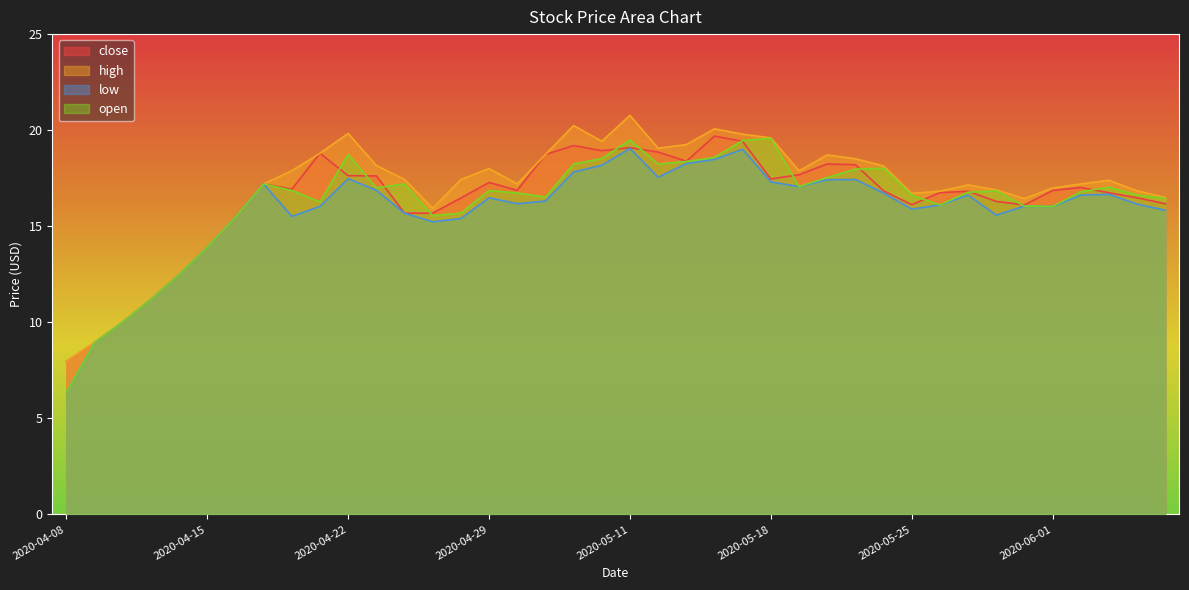

Reading right to left, transcribe all the data shown in this chart.

close: 16.2	16.5	16.7	17.0	16.9	16.1	16.3	16.8	16.8	16.1	16.8	18.2	18.2	17.7	17.5	19.4	19.7	18.4	18.9	19.1	18.9	19.2	18.7	16.9	17.3	16.5	15.7	15.7	17.6	17.6	18.8	16.9	17.2	15.5	13.9	12.5	11.2	10.0	8.9	8.0
high: 16.5	16.8	17.4	17.2	17.0	16.4	16.9	17.1	16.8	16.7	18.1	18.5	18.7	17.9	19.6	19.8	20.1	19.2	19.1	20.8	19.4	20.2	18.7	17.2	18.0	17.4	15.9	17.4	18.2	19.8	18.8	17.9	17.2	15.5	13.9	12.5	11.2	10.0	8.9	8.0
low: 15.8	16.1	16.7	16.6	16.0	16.0	15.6	16.6	16.1	15.9	16.7	17.4	17.4	17.1	17.3	19.0	18.5	18.3	17.6	19.1	18.2	17.8	16.3	16.2	16.5	15.4	15.2	15.7	16.9	17.5	16.0	15.5	17.2	15.5	13.9	12.5	11.2	10.0	8.9	6.3
open: 16.5	16.6	17.0	16.8	16.0	16.1	16.8	16.8	16.1	16.6	18.0	18.0	17.5	17.1	19.6	19.5	18.6	18.4	18.2	19.5	18.5	18.2	16.5	16.7	16.9	15.7	15.6	17.2	17.0	18.7	16.3	16.9	17.2	15.5	13.9	12.5	11.2	10.0	8.9	6.3